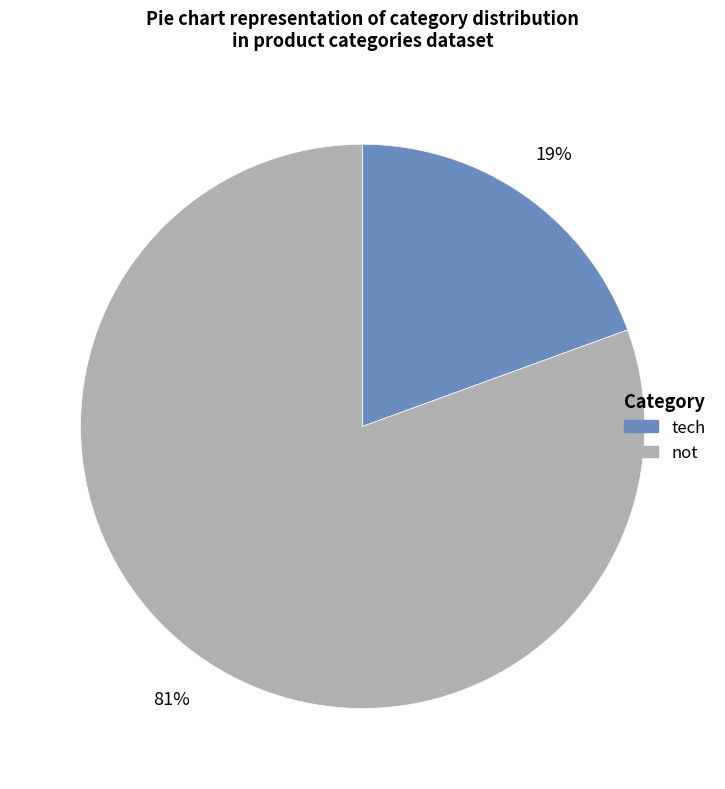

Does not represent more than half of the total?

Yes